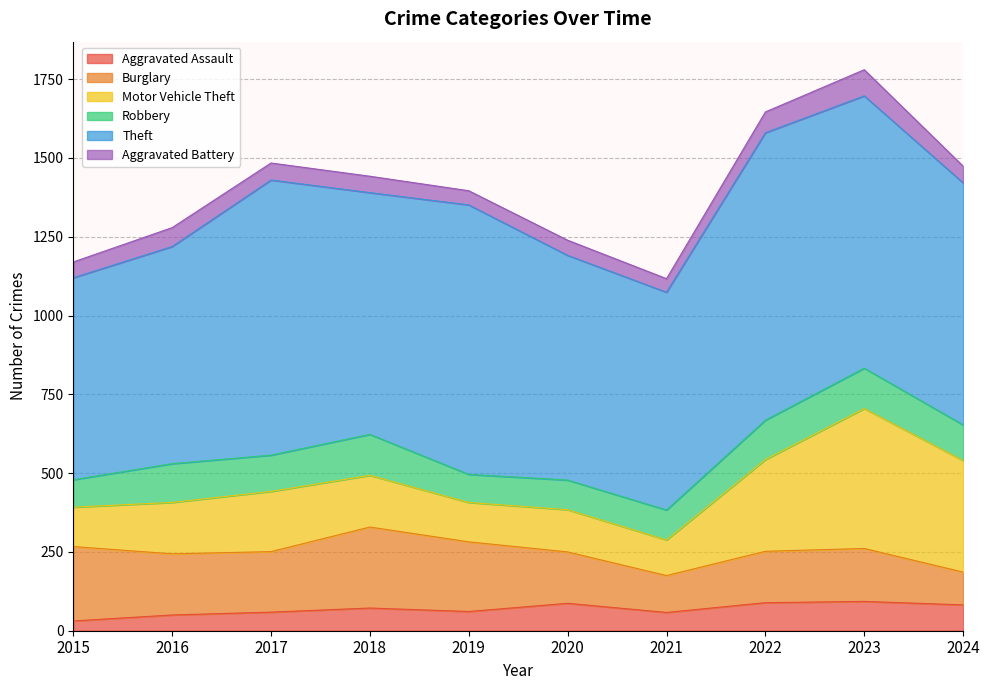

How many values in the Robbery series are below 115?

5